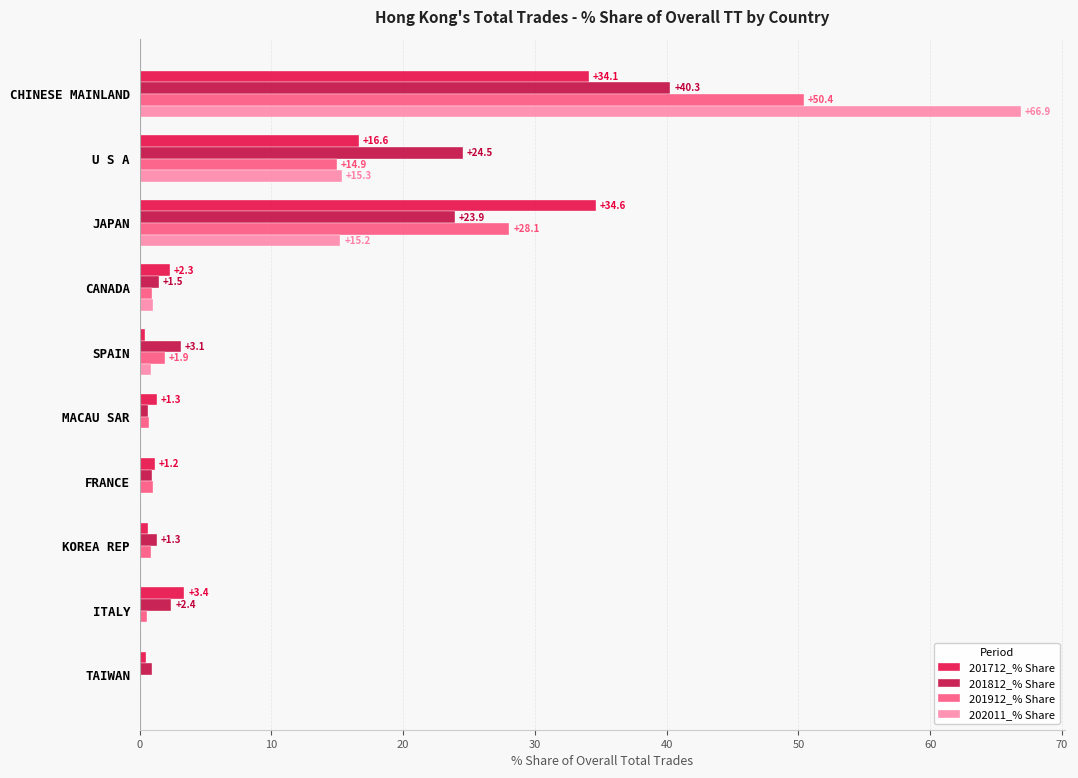

Is the value of 202011_% Share at SPAIN greater than the value of 201712_% Share at MACAU SAR?

No